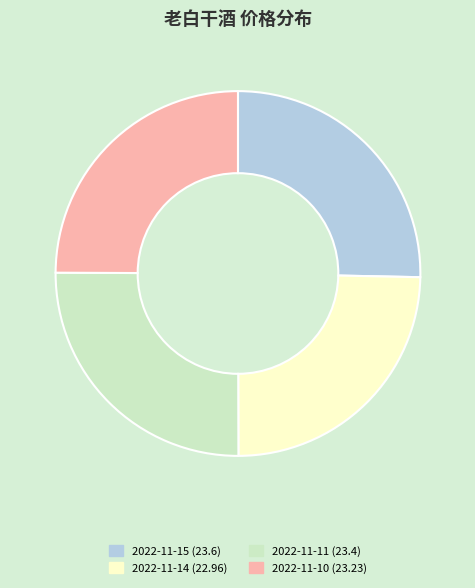

How many segments does this pie chart have?

4